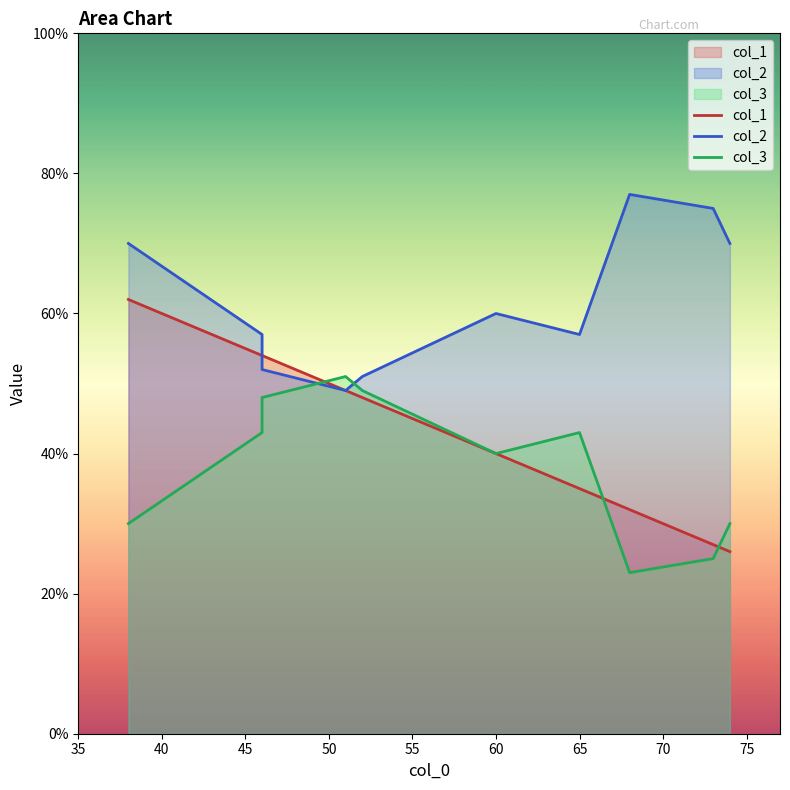

Does the chart have visible grid lines?

No